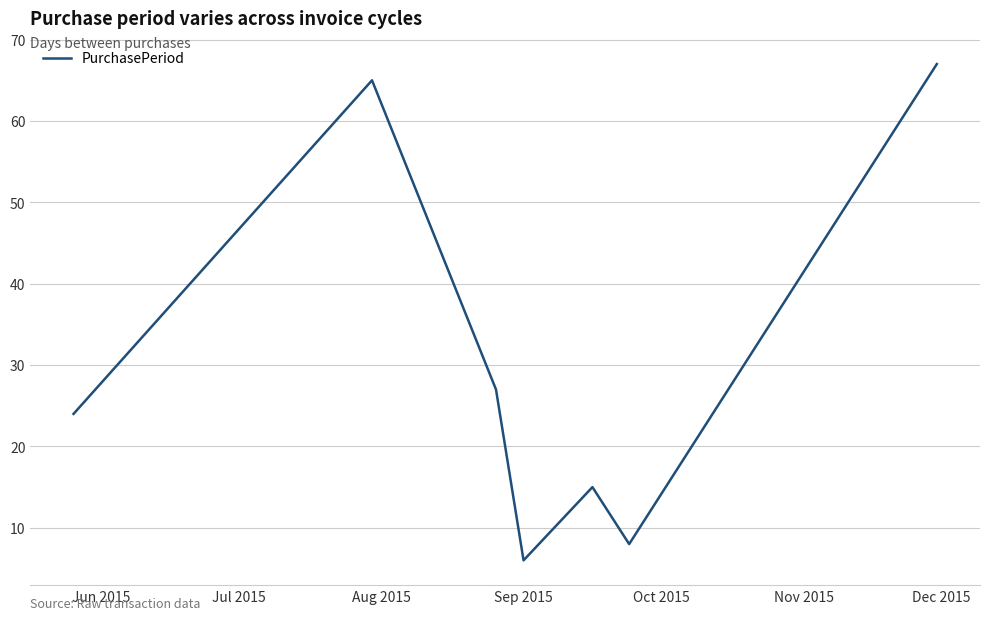

What is the difference between the second highest and minimum values?

59